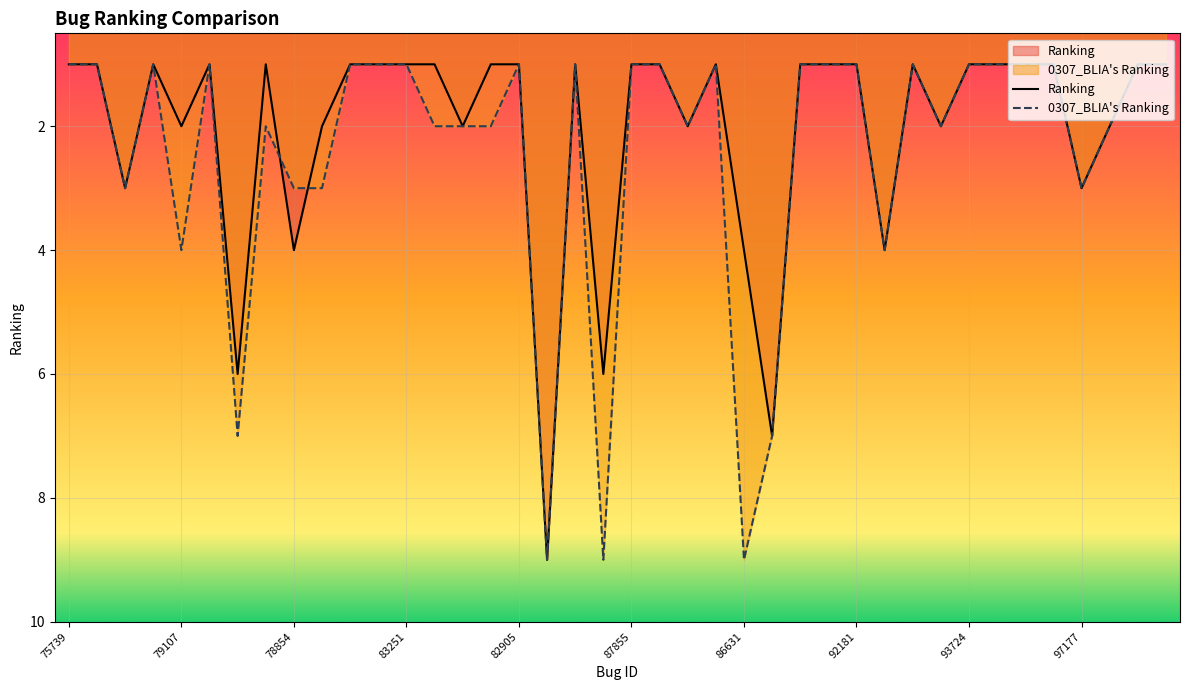

Which label corresponds to the smallest value in the chart?

75739